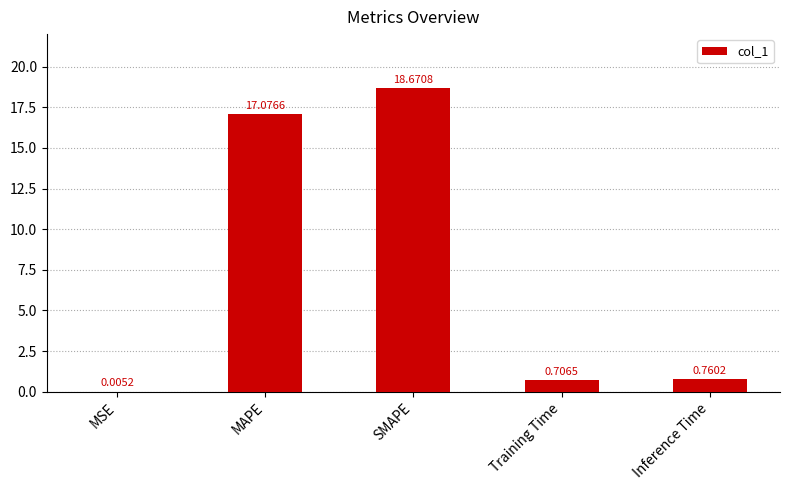

Between MAPE and SMAPE, which is larger?

SMAPE